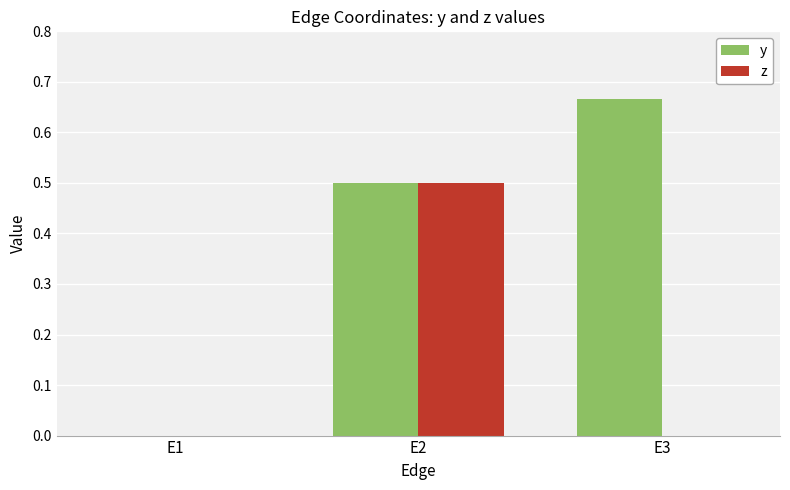

How many groups of bars are there?

3